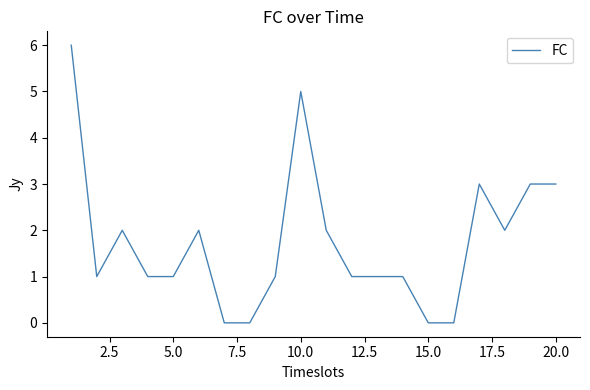

What is the difference between the maximum and minimum values?

6